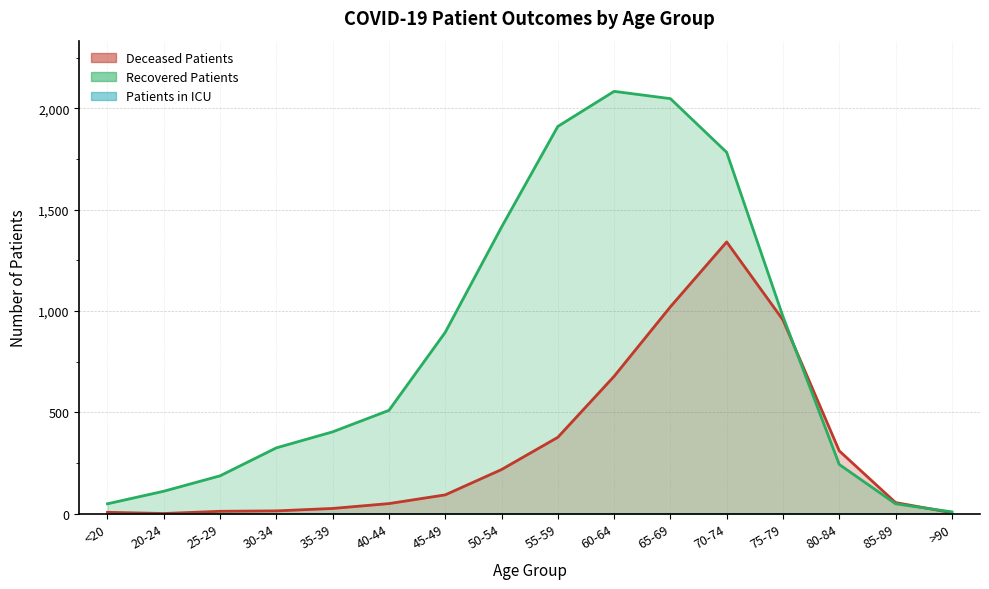

Count the number of data series in this chart.

2